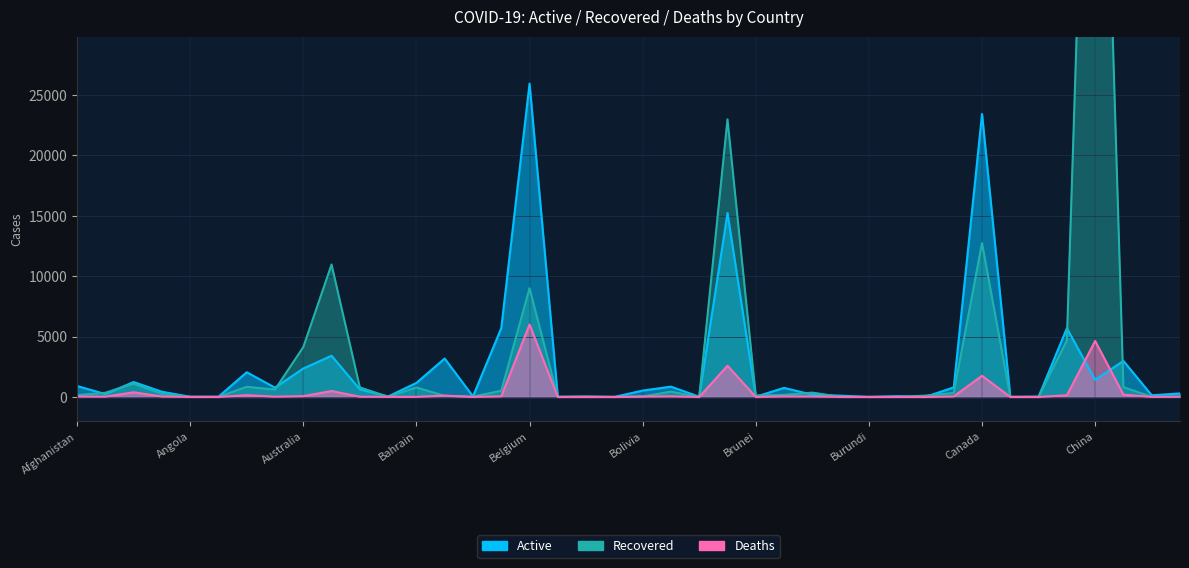

What position from the left is Chile?

36